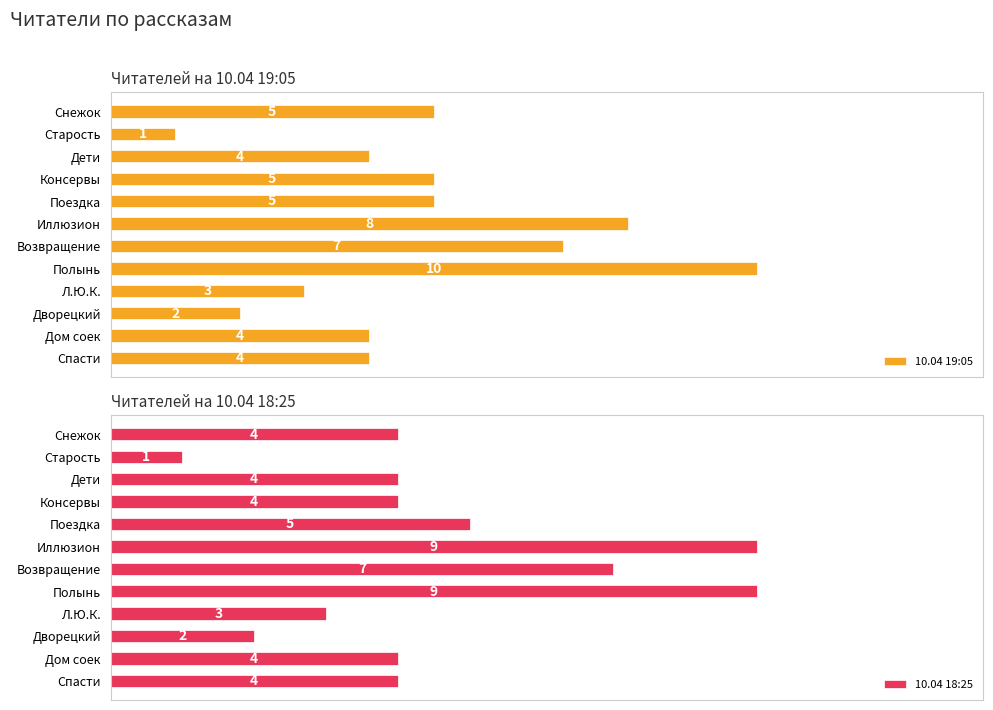

What are all the series names shown in the legend?

10.04 19:05, 10.04 18:25